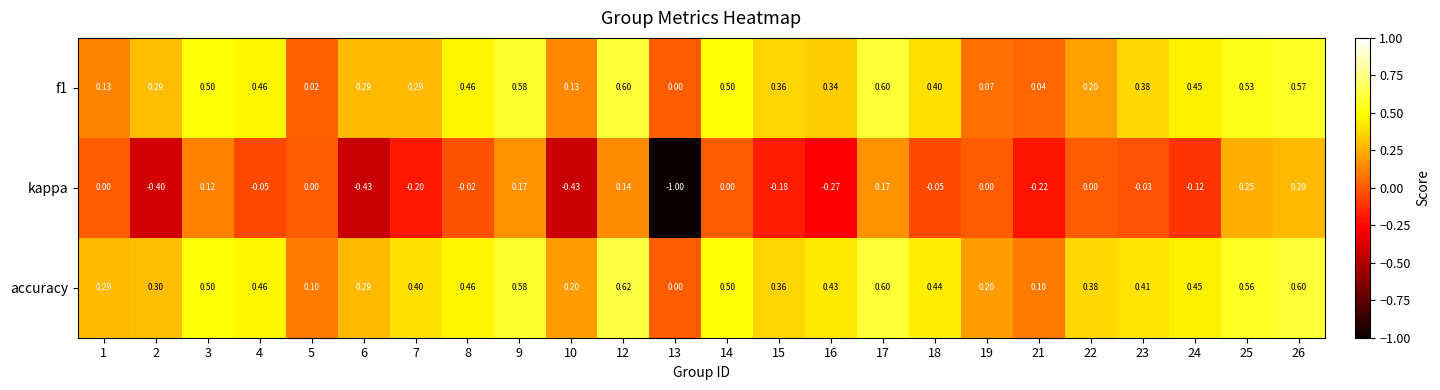

How many values in f1 are above zero?

23